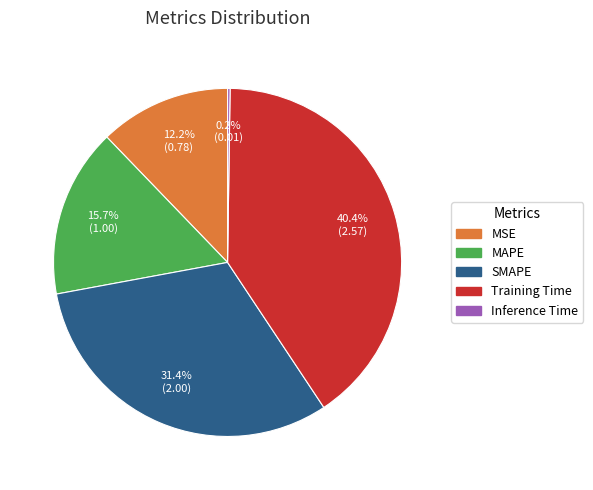

What percentage is the Training Time slice, to the nearest percent?

40%